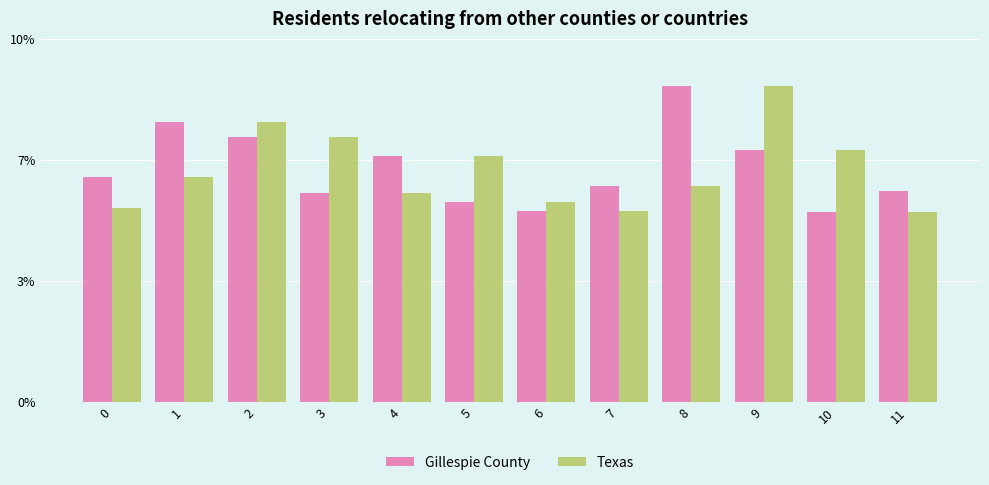

What is the value of the Gillespie County bar at the 1st from the left?

226.2